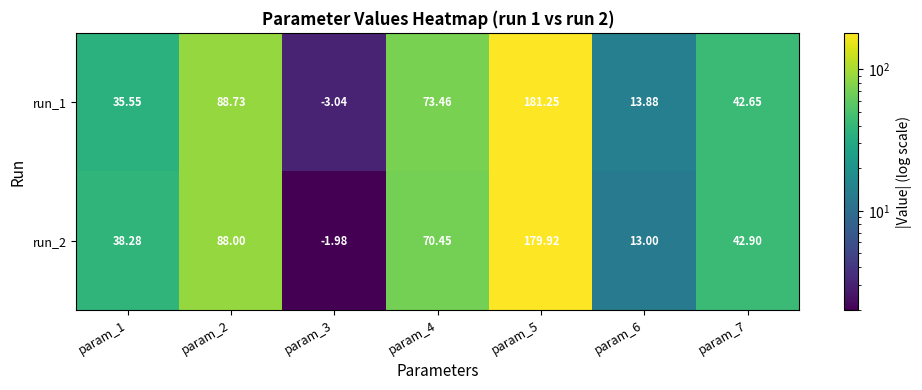

Rank the series by their average value, from highest to lowest.

run_1, run_2